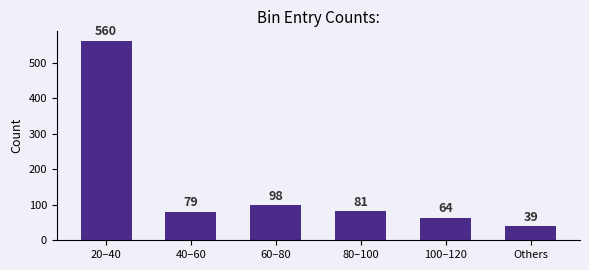

Approximately how many times larger is the value at Others compared to 40–60?

0.5